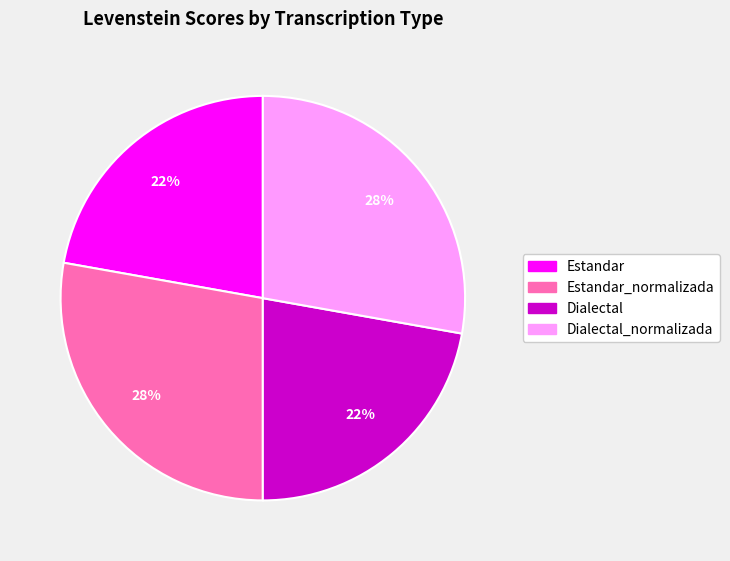

Is there any slice that represents more than half of the pie?

No